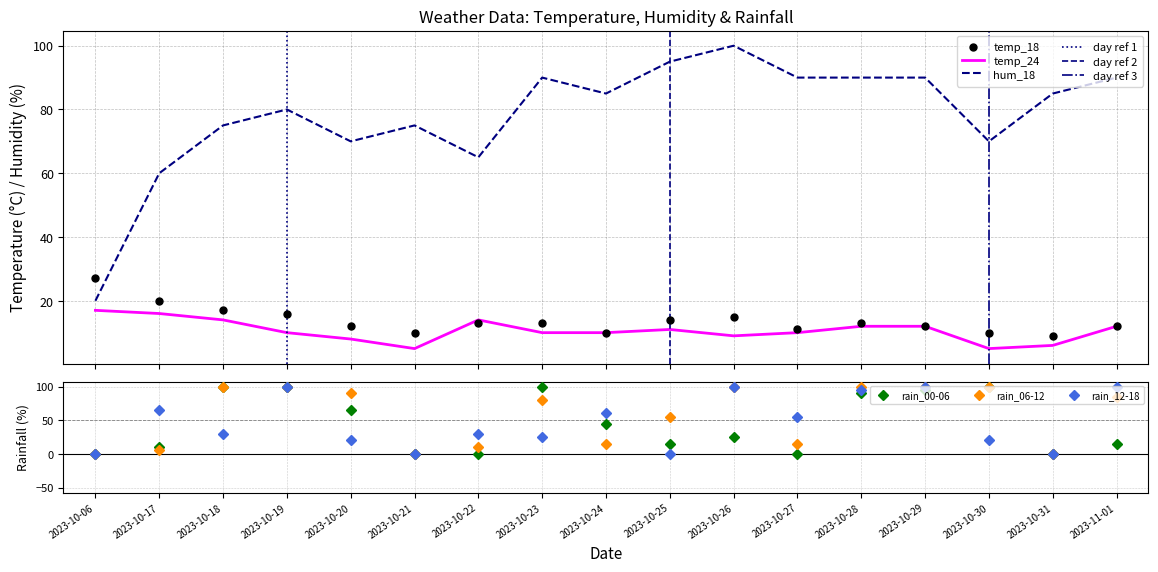

The value of rain_12-18 at 2023-10-28 is 95. True or false?

True